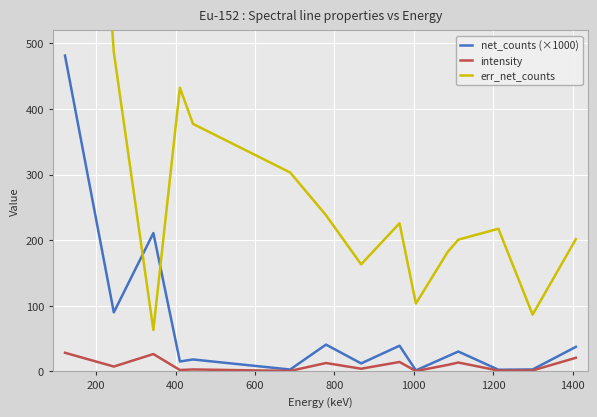

What is the highest value of the intensity series?

28.5